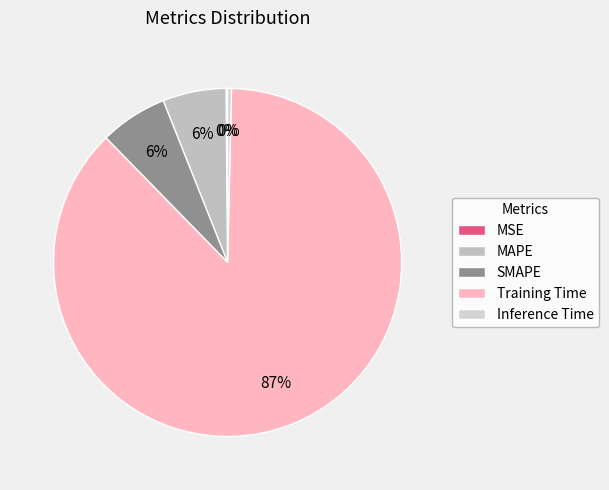

How many slices are in this pie chart?

5